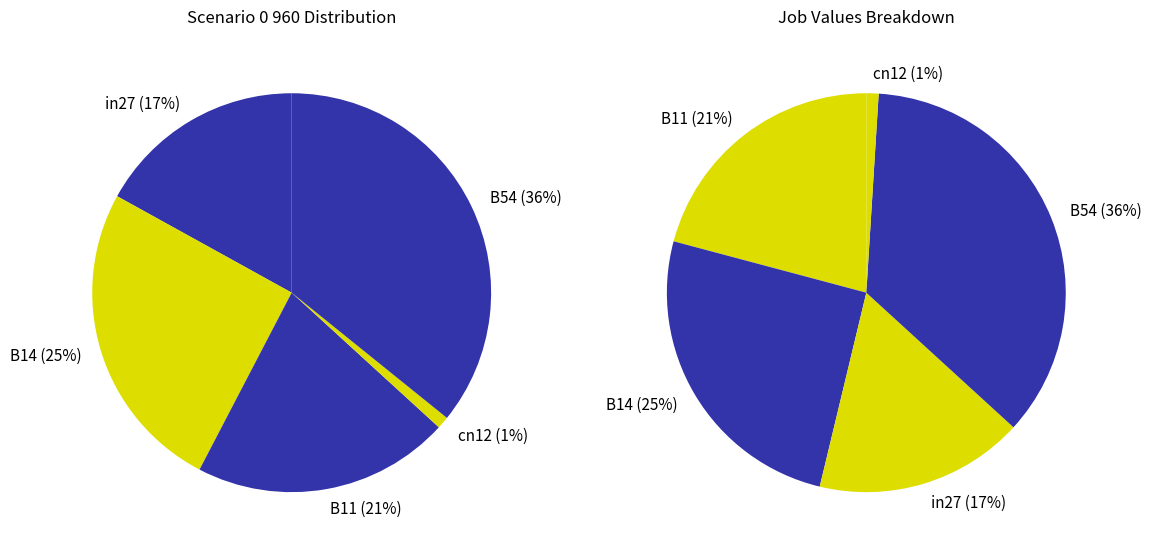

What percentage is the cn12 slice, to the nearest percent?

1%